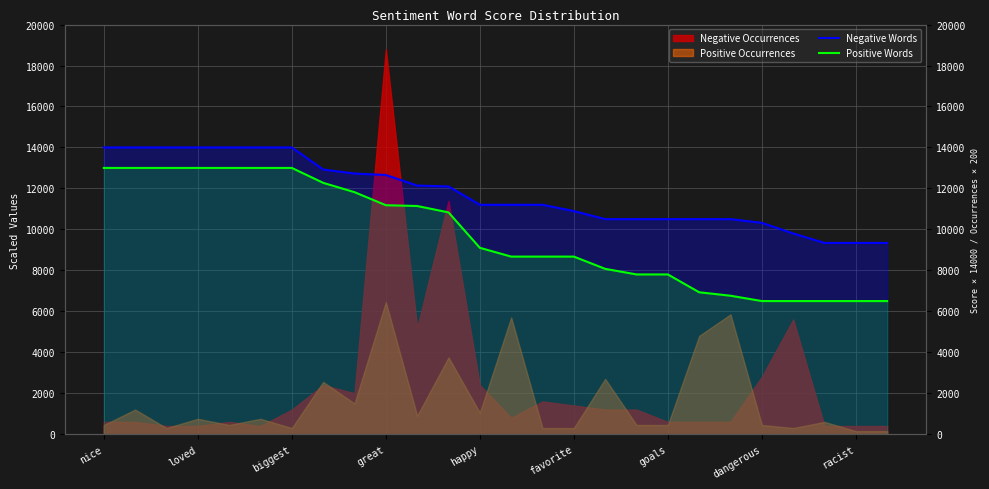

What is the average value of the Positive Words series?

9739